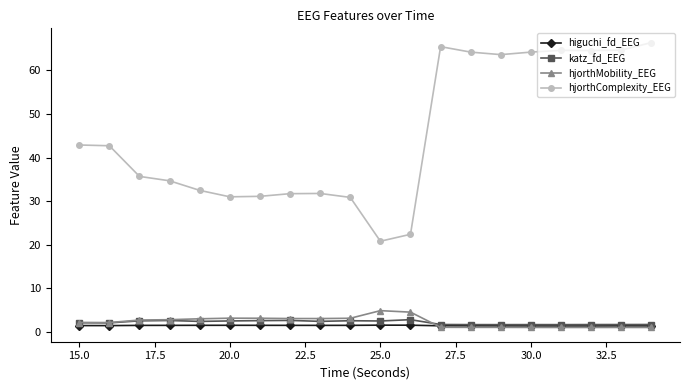

True or false: hjorthComplexity_EEG and katz_fd_EEG intersect in this chart.

False